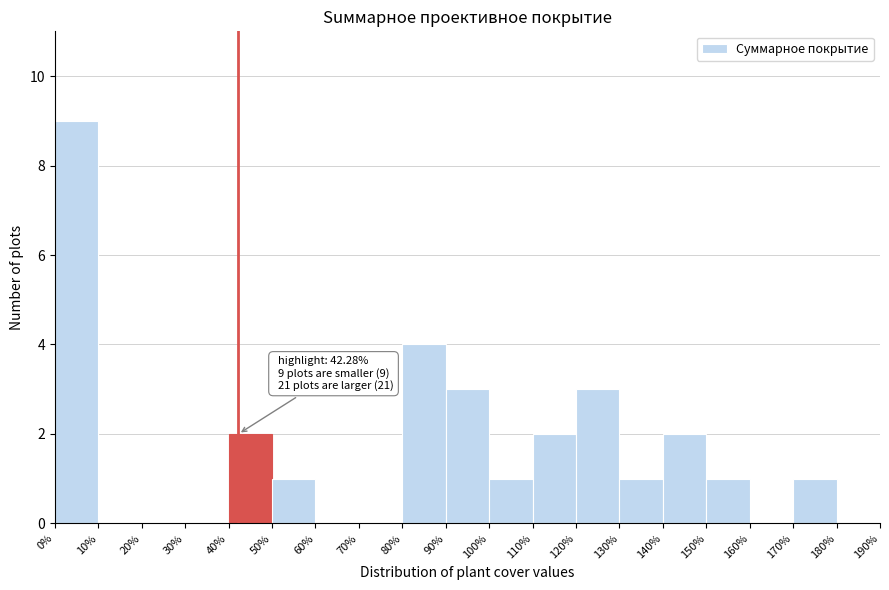

Over which range of the x-axis is the bar tallest?

0% to 10%